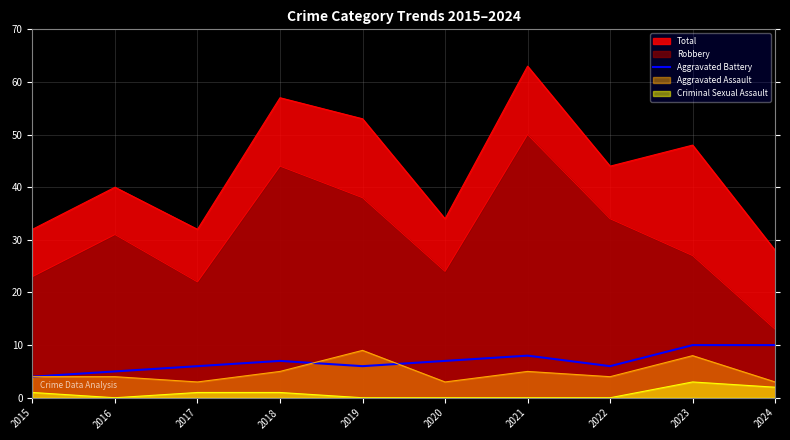

What is the value of the 8th point from the left?

6